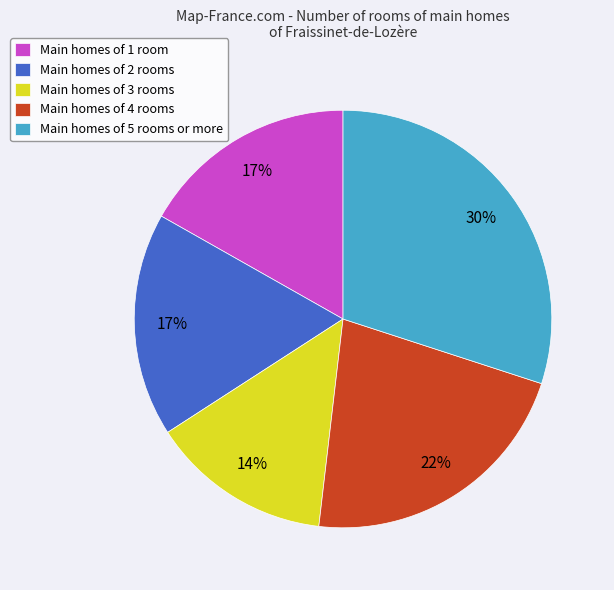

What percentage is the Main homes of 5 rooms or more slice, to the nearest percent?

30%